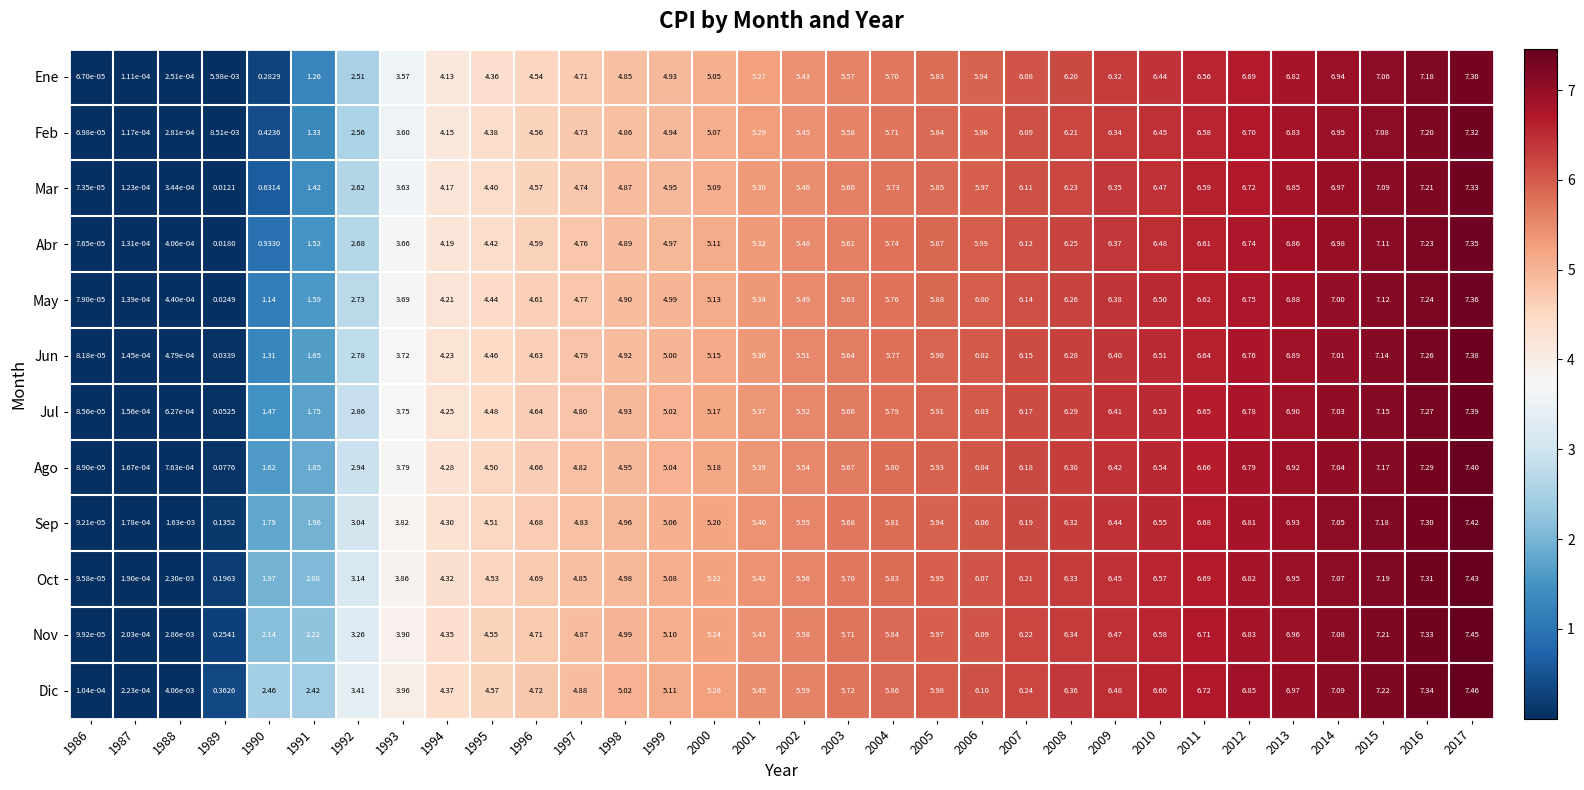

Is the value of Ene at 2007 greater than the value of Oct at 1993?

Yes